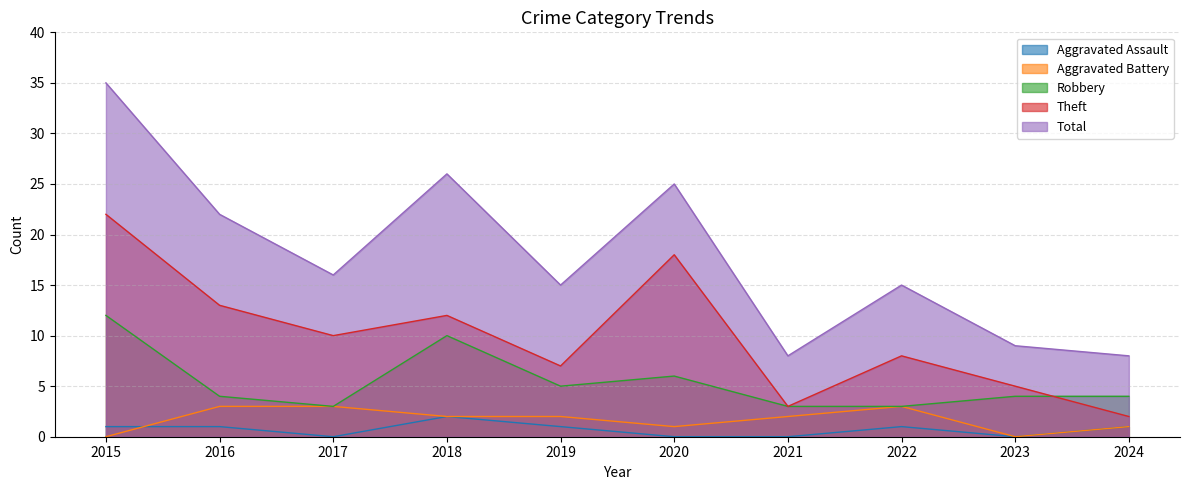

At which label does Total reach its peak?

2015